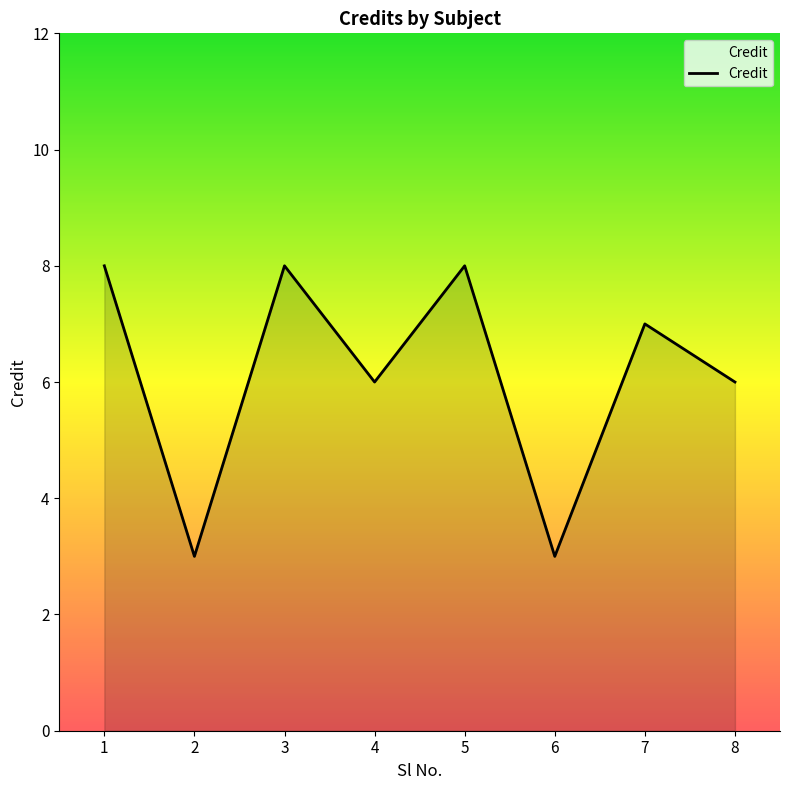

Reading left to right, what are all the values shown in this chart?

1=8	2=3	3=8	4=6	5=8	6=3	7=7	8=6